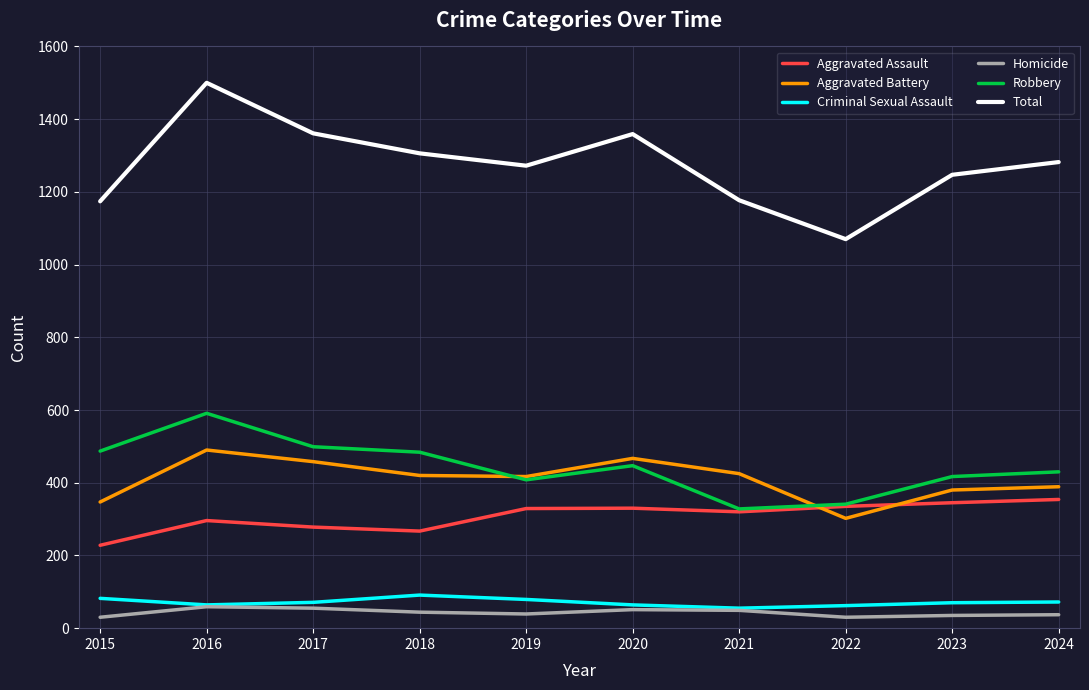

True or false: Total and Criminal Sexual Assault cross at least once.

False